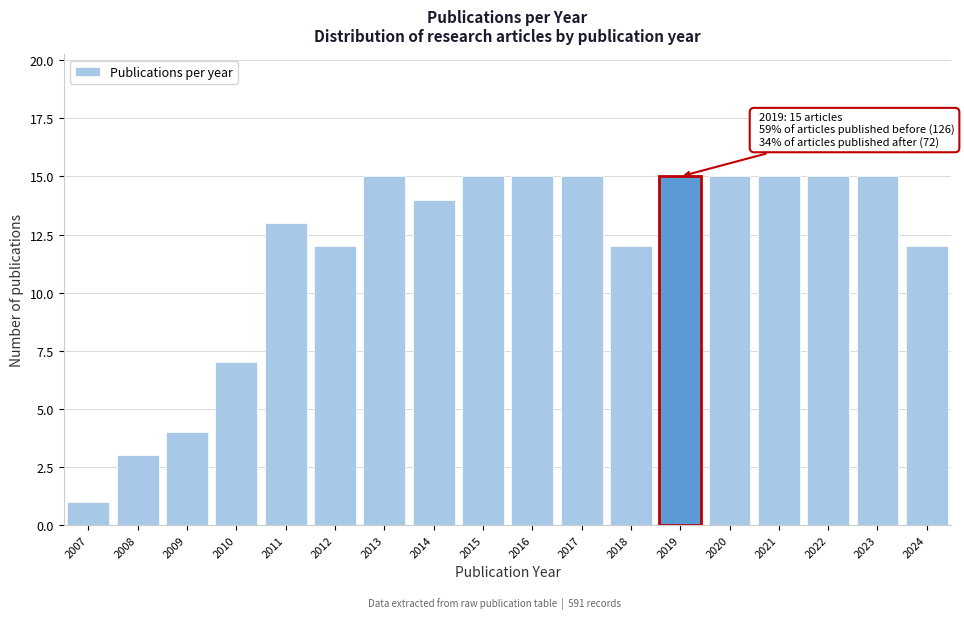

Reading left to right, transcribe all the data shown in this chart.

1	3	4	7	13	12	15	14	15	15	15	12	15	15	15	15	15	12